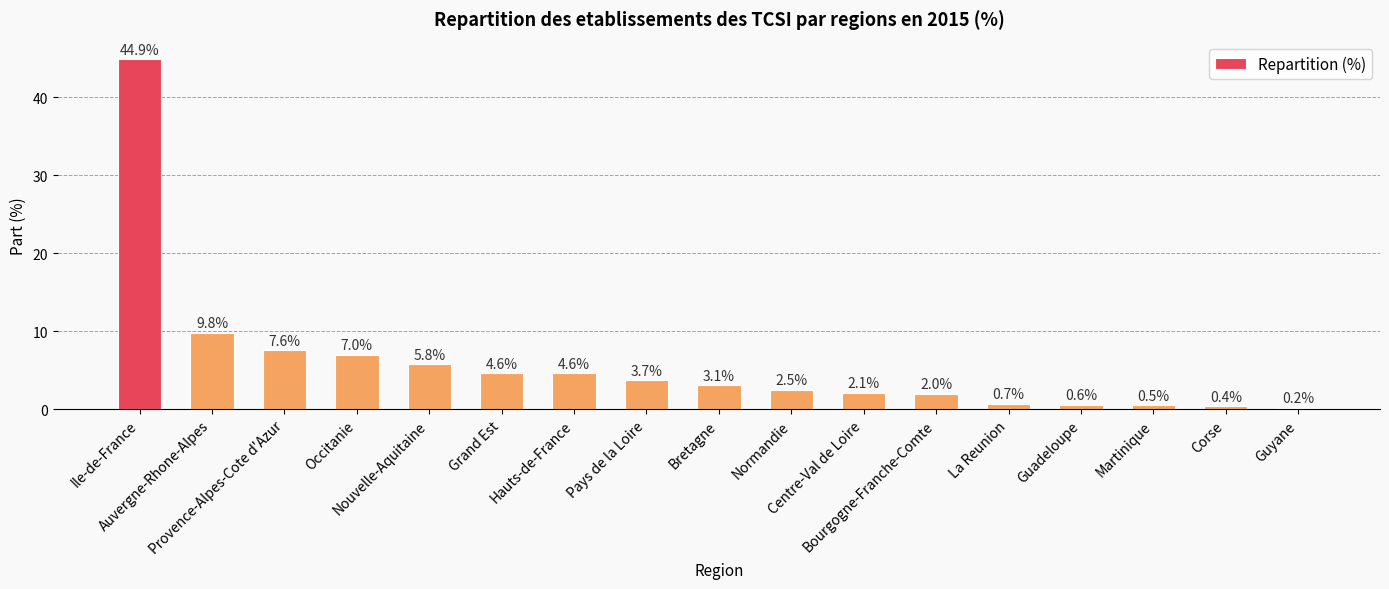

At which label does the data first exceed 3?

Ile-de-France